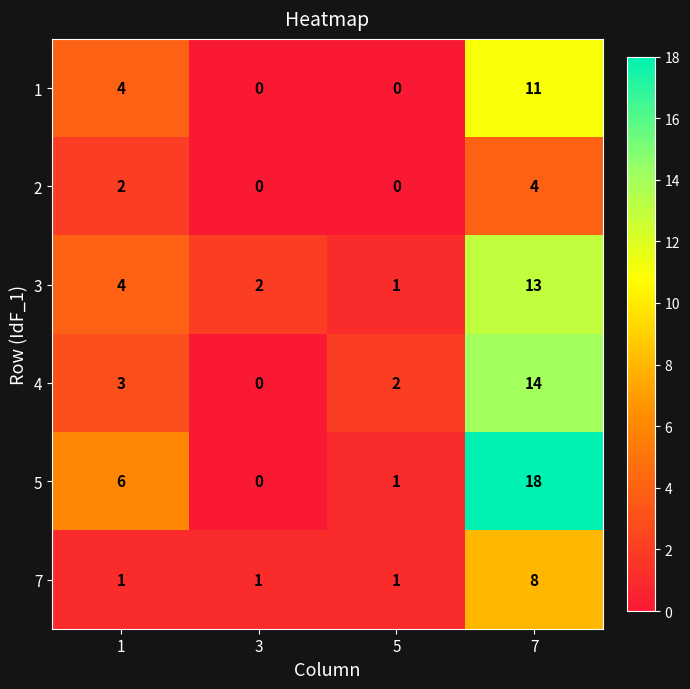

Count the number of categories in the chart.

4